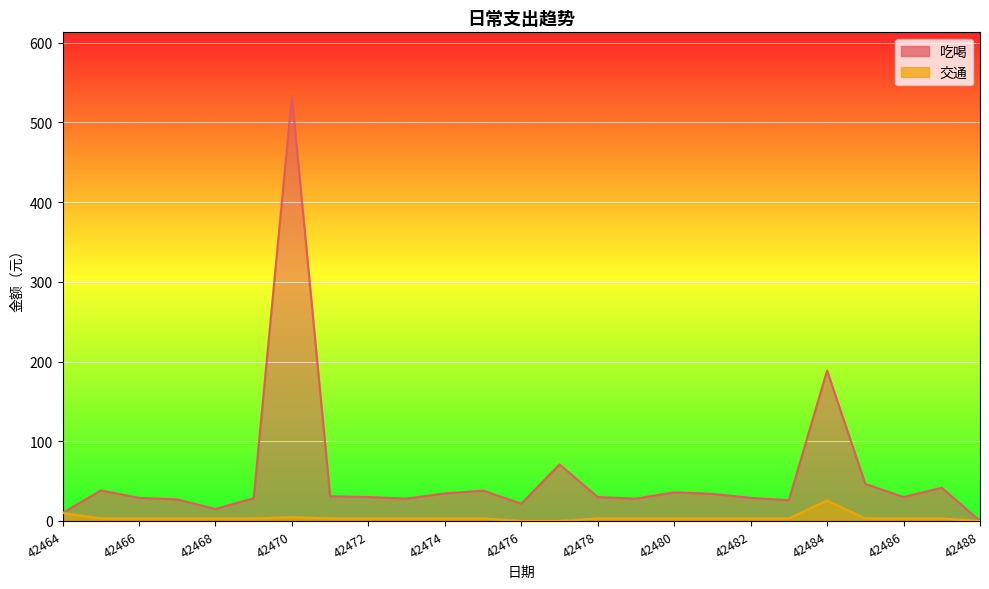

True or false: 吃喝 and 交通 intersect in this chart.

False